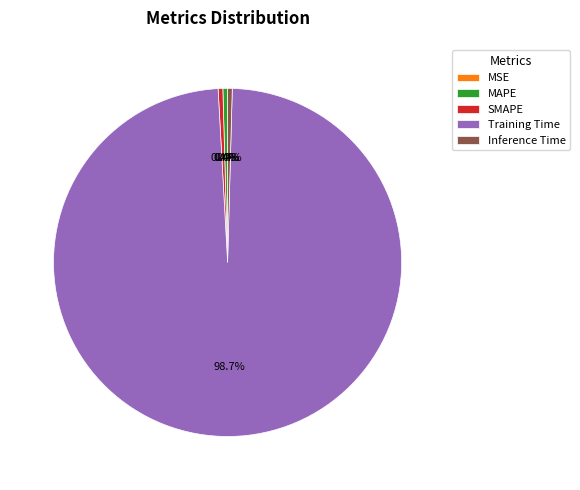

To the nearest percent, what is the difference between the largest and smallest slice percentages?

99%